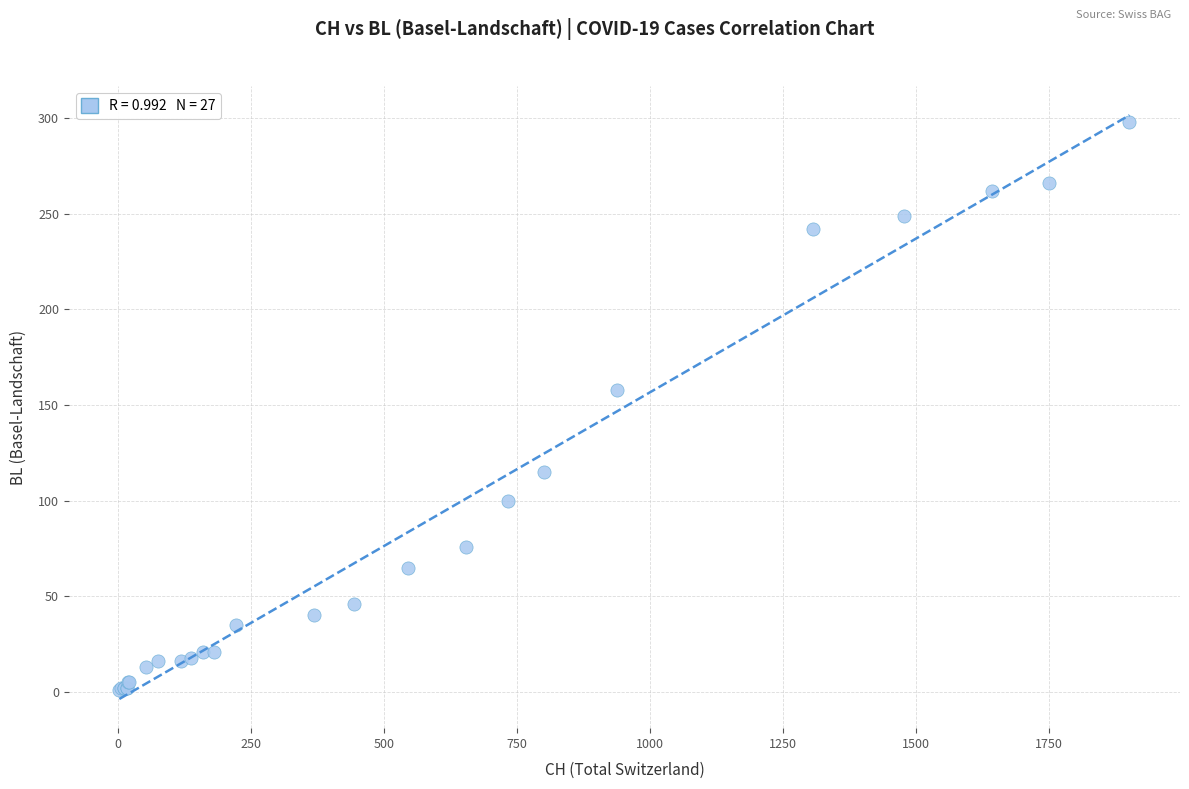

What Y value in the scatter plot is closest to 149?

158